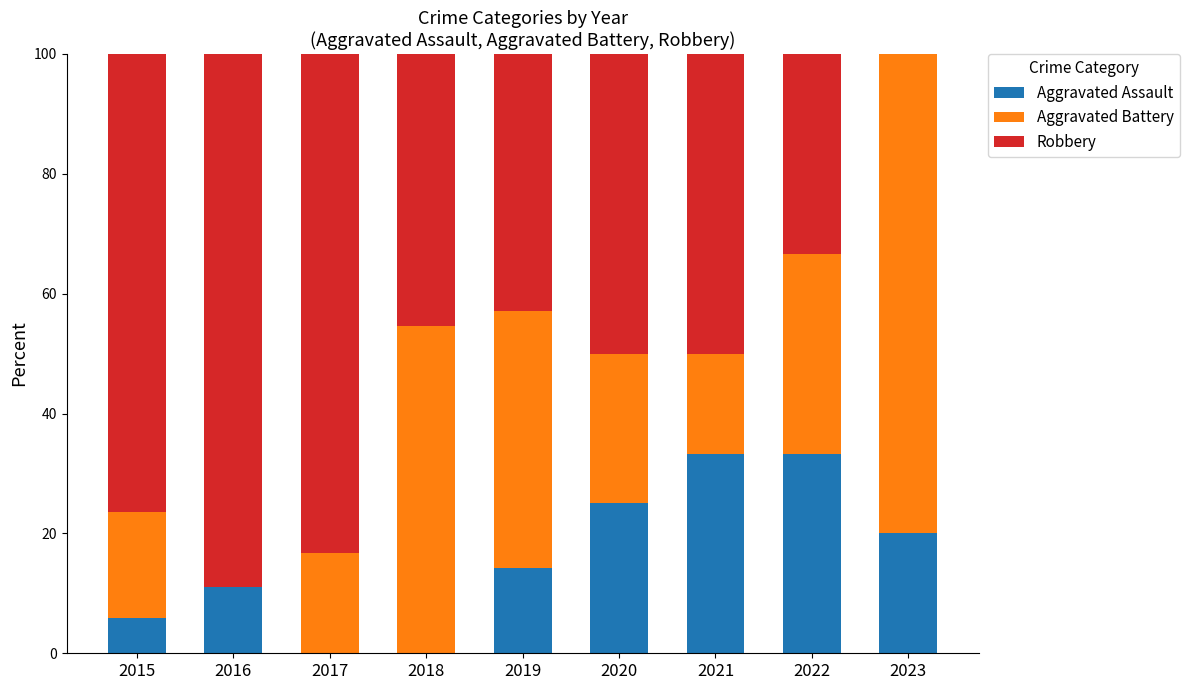

What is the highest value of the Aggravated Assault series?

33.3